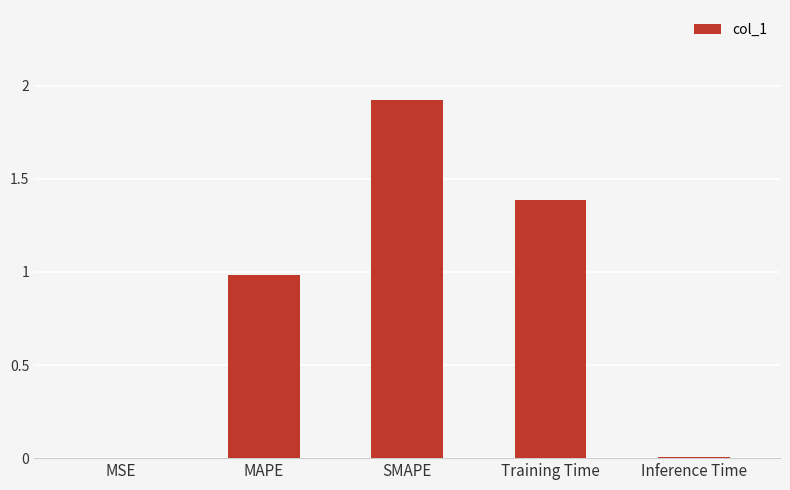

The chart shows a value of 0.9 at Training Time. True or false?

False